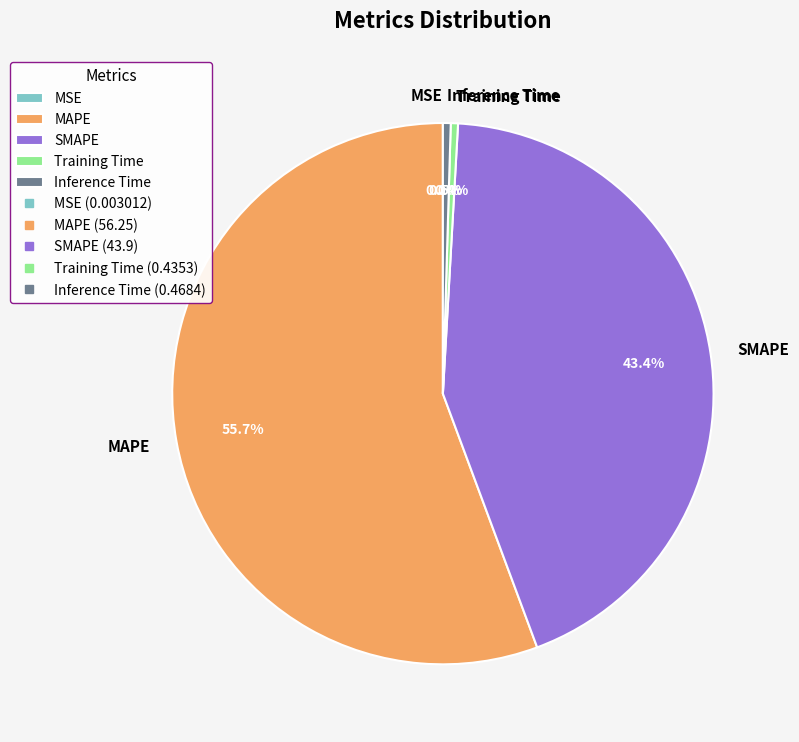

Does MAPE account for over 50% of the chart?

Yes